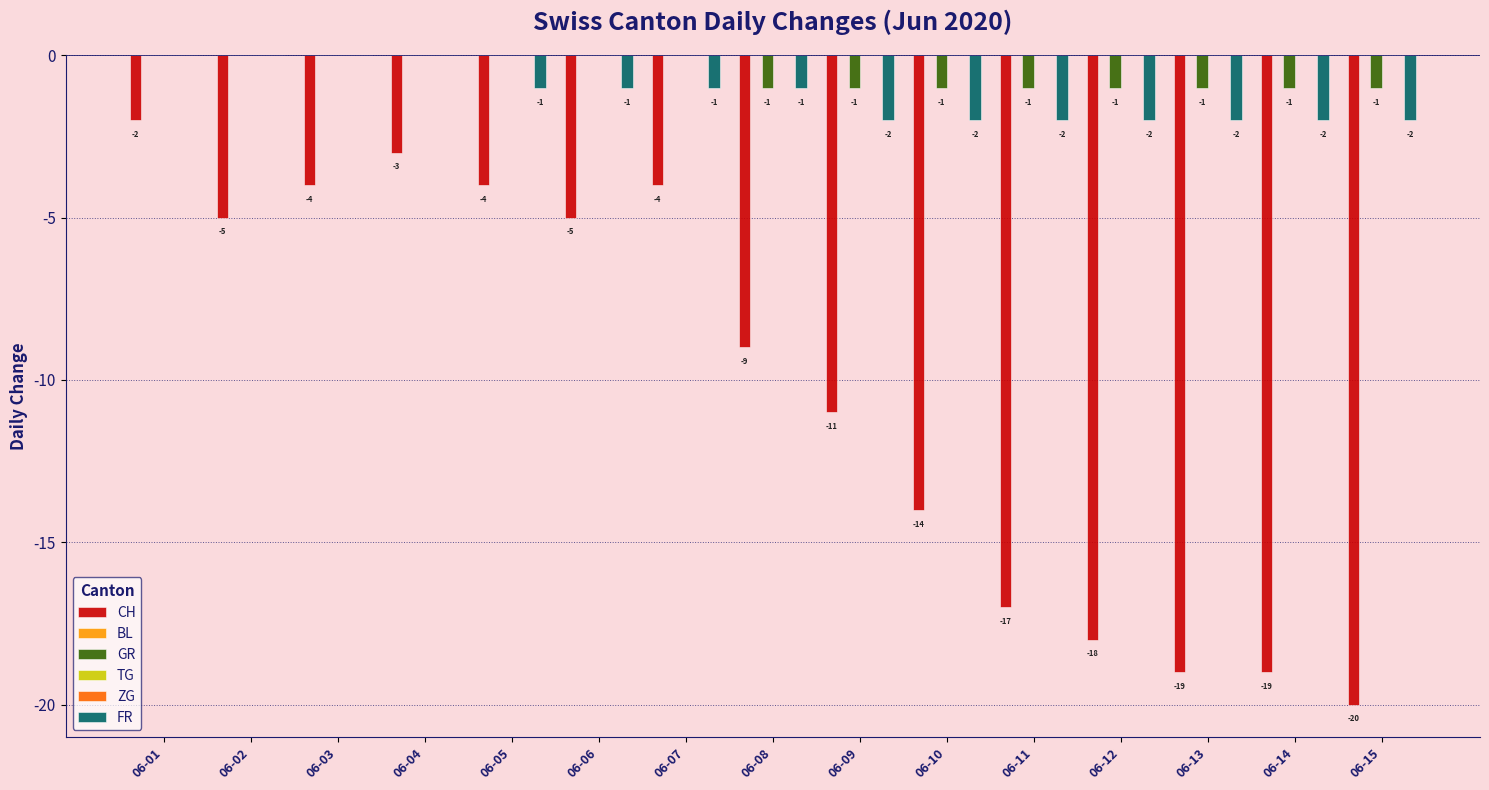

What is the approximate value of FR at 06-05?

-1